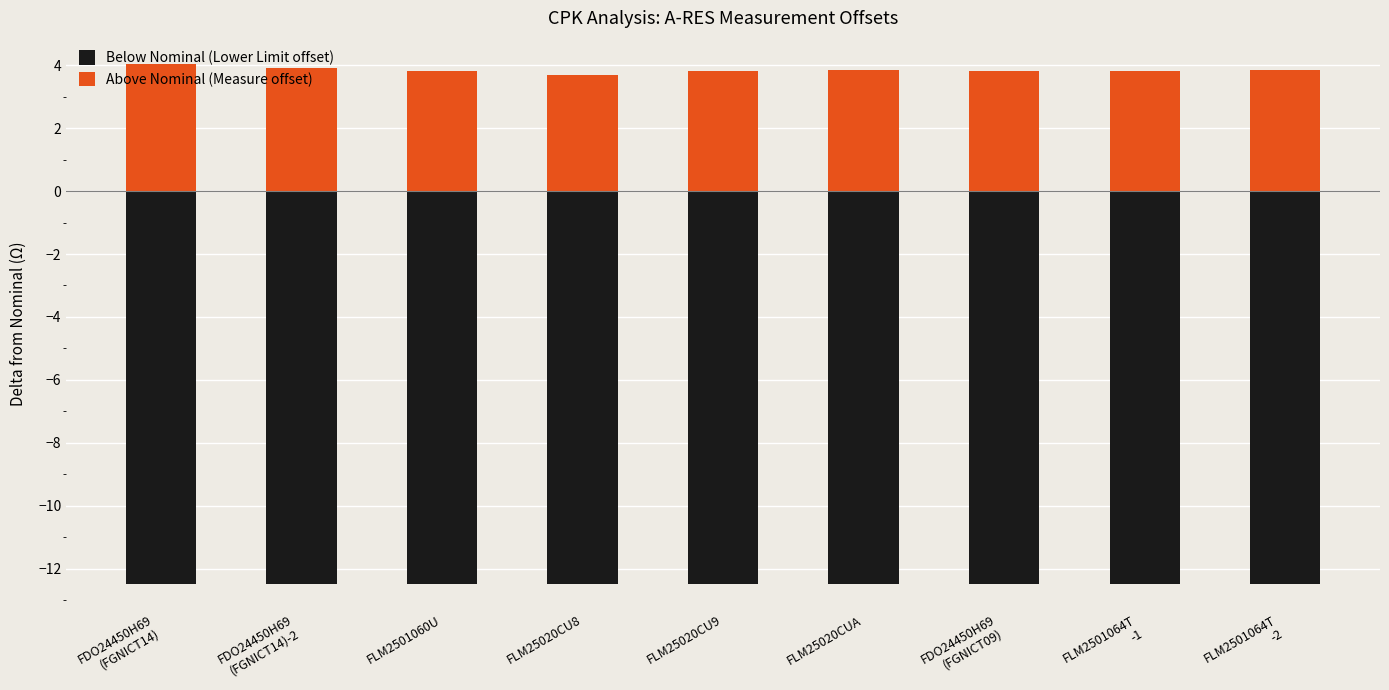

What is the spread (max minus min) of values at FDO24450H69
(FGNICT09)?

16.3